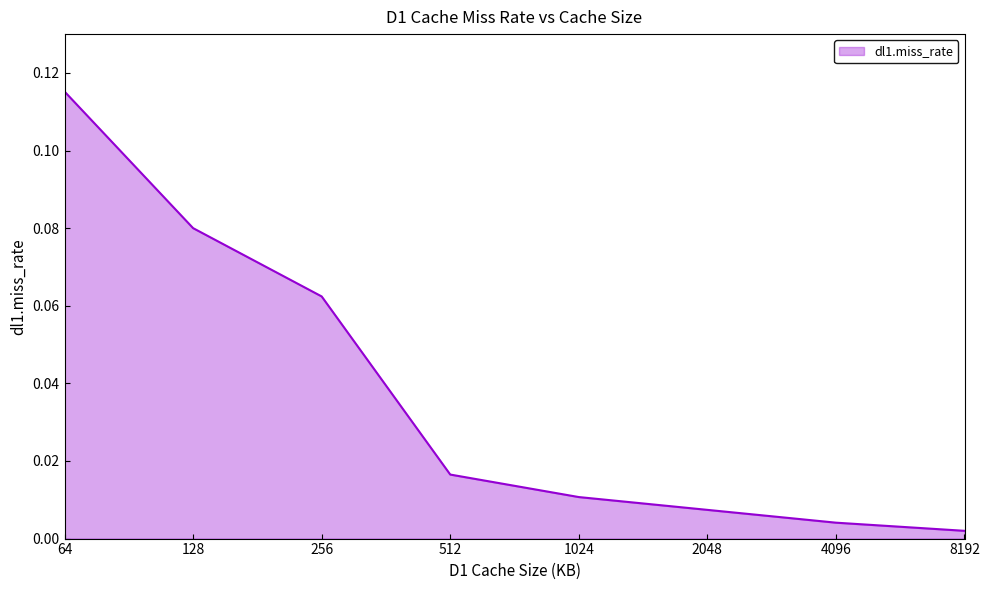

True or false: there are more than 0 points higher than both neighbors.

False